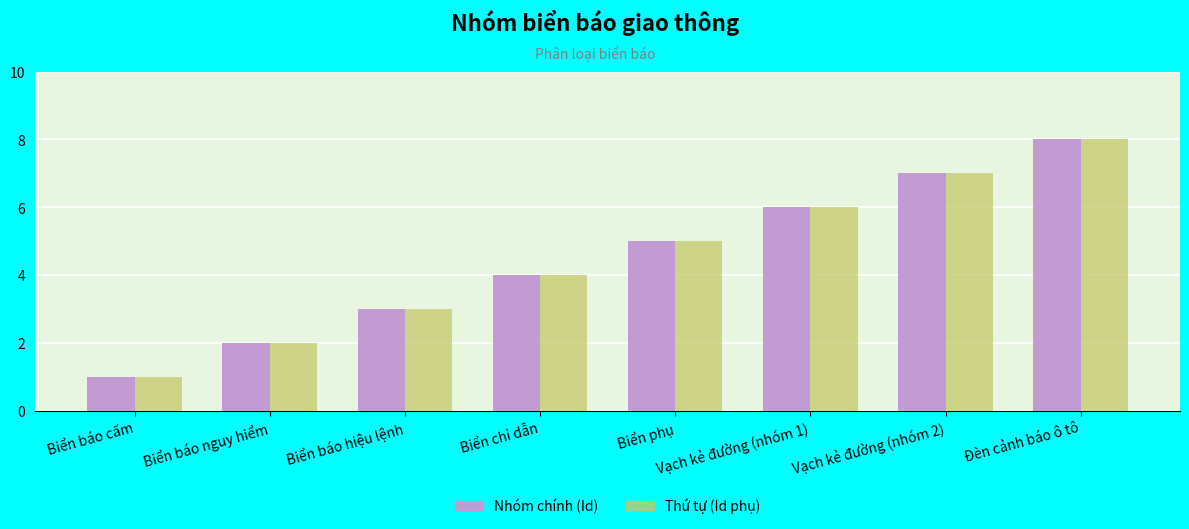

The value of Nhóm chính (Id) at Biển phụ is 5. True or false?

True